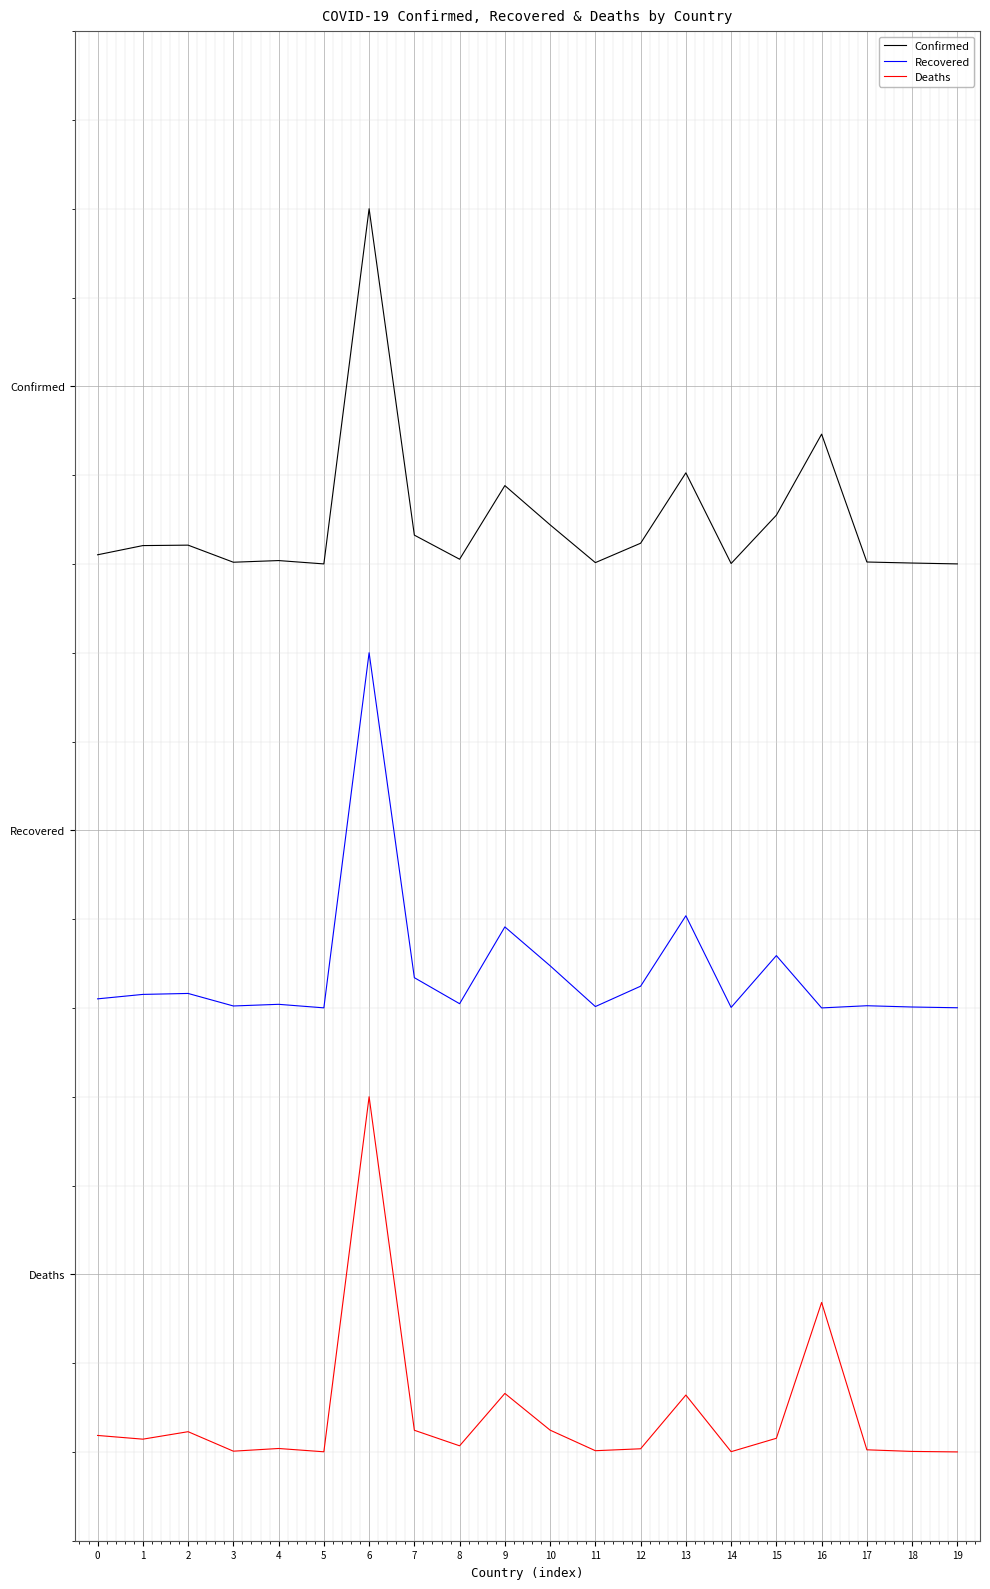

List the series in order of their peak value, lowest first.

Deaths, Recovered, Confirmed